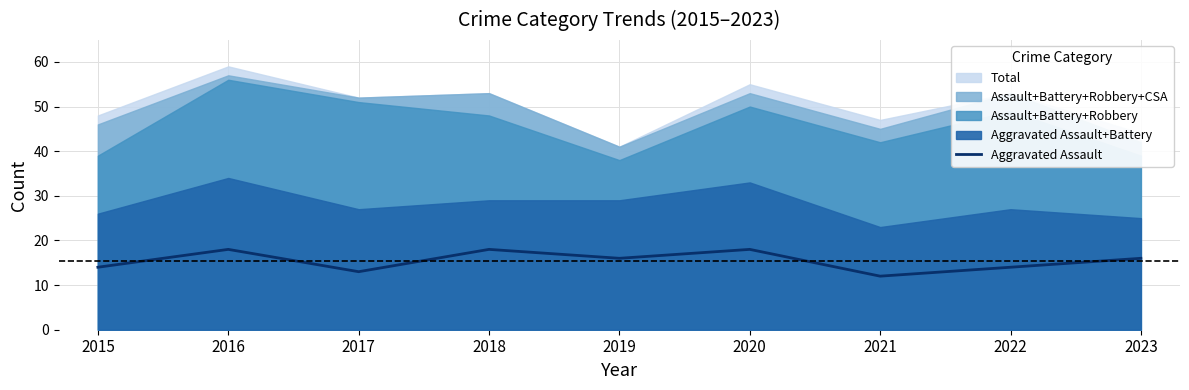

What is the difference between the maximum and minimum values?

6